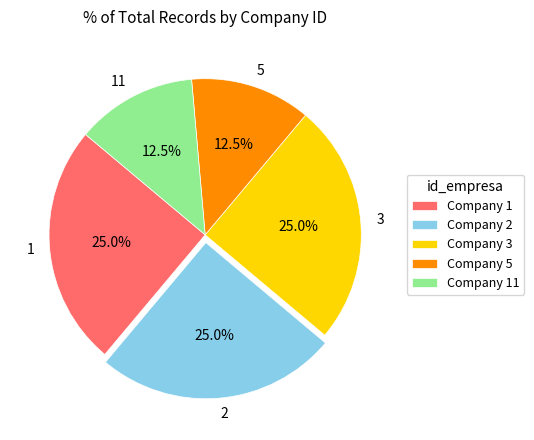

Is 5 the majority of the pie?

No